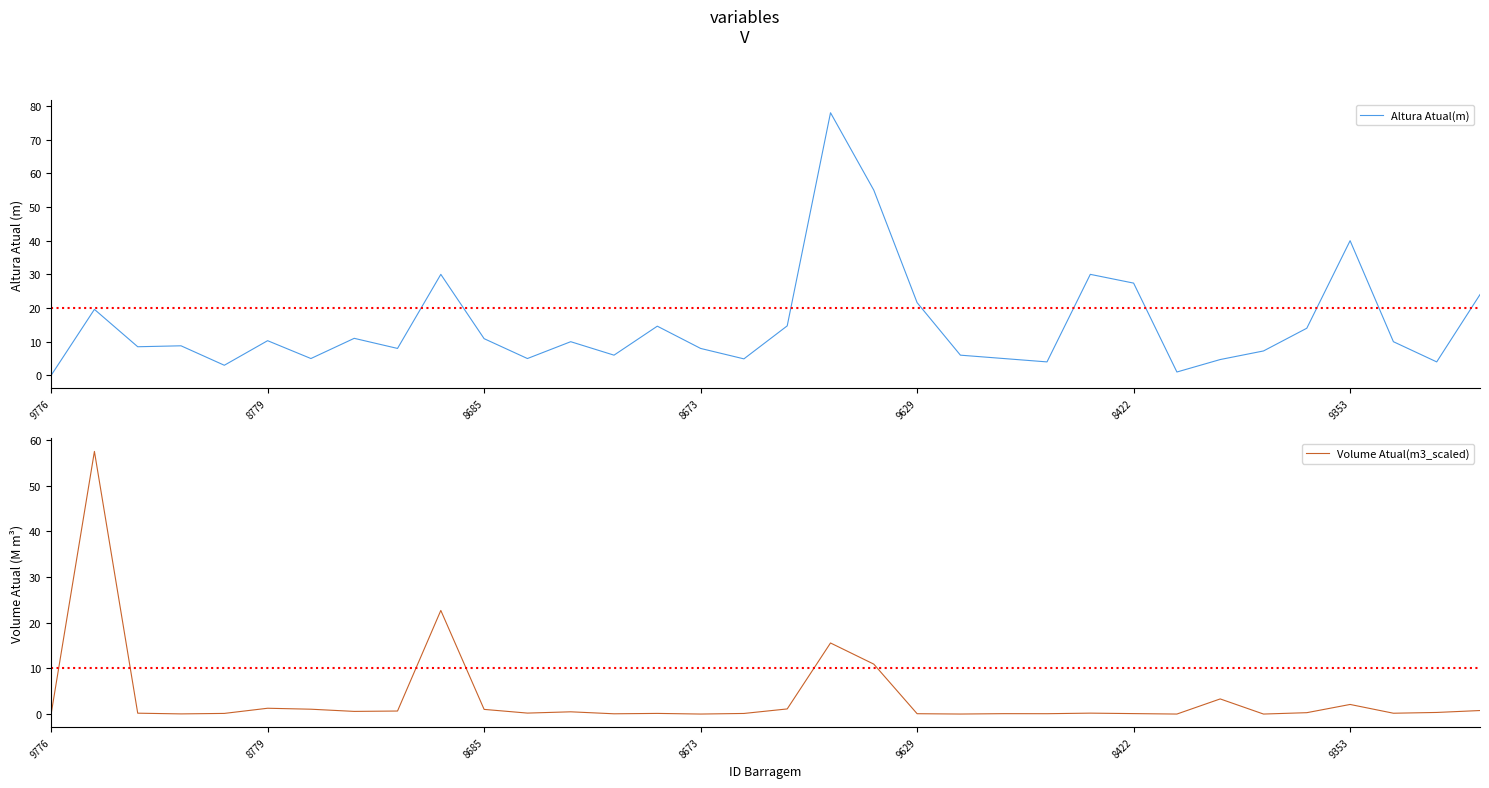

What is the difference between the Volume Atual(m3_scaled) values at 12 and 7?

0.1